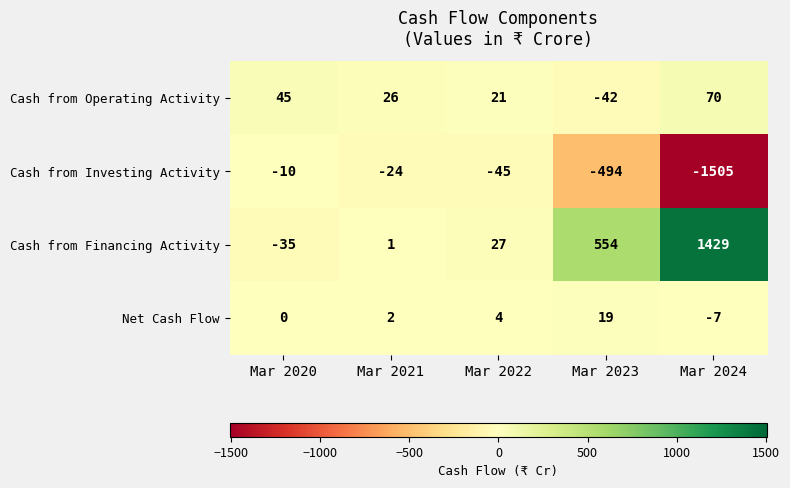

True or false: Cash from Financing Activity has a value of 16 at Mar 2022.

False